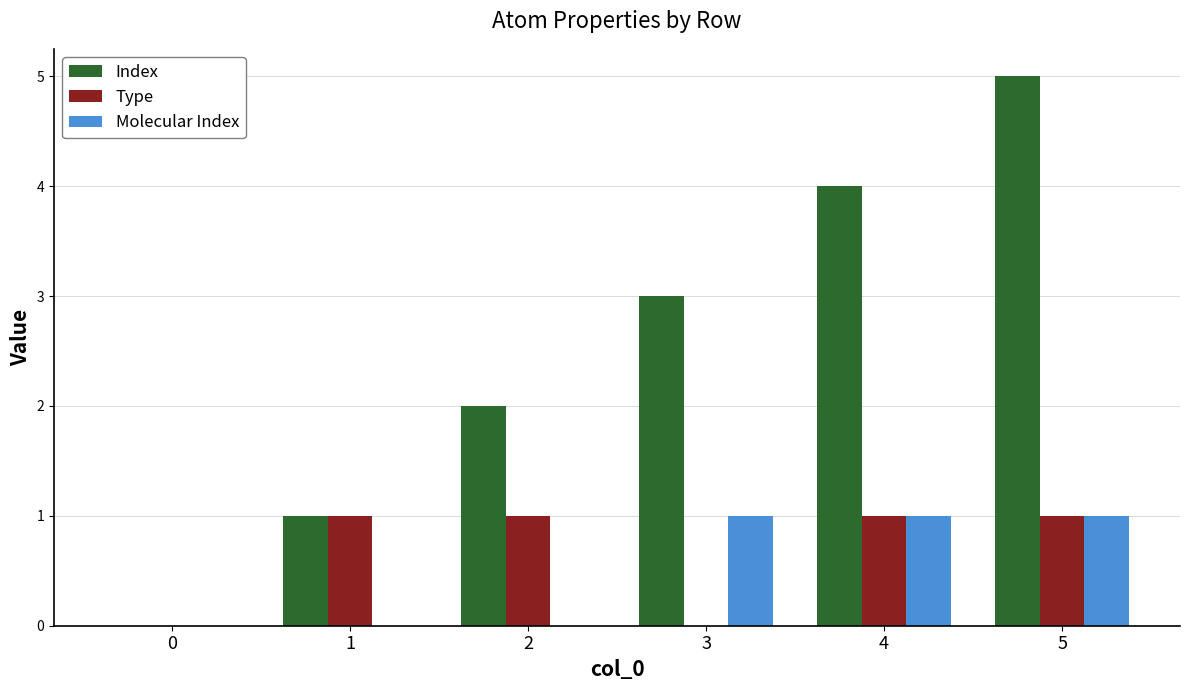

At which category does the chart reach its peak across all series?

5